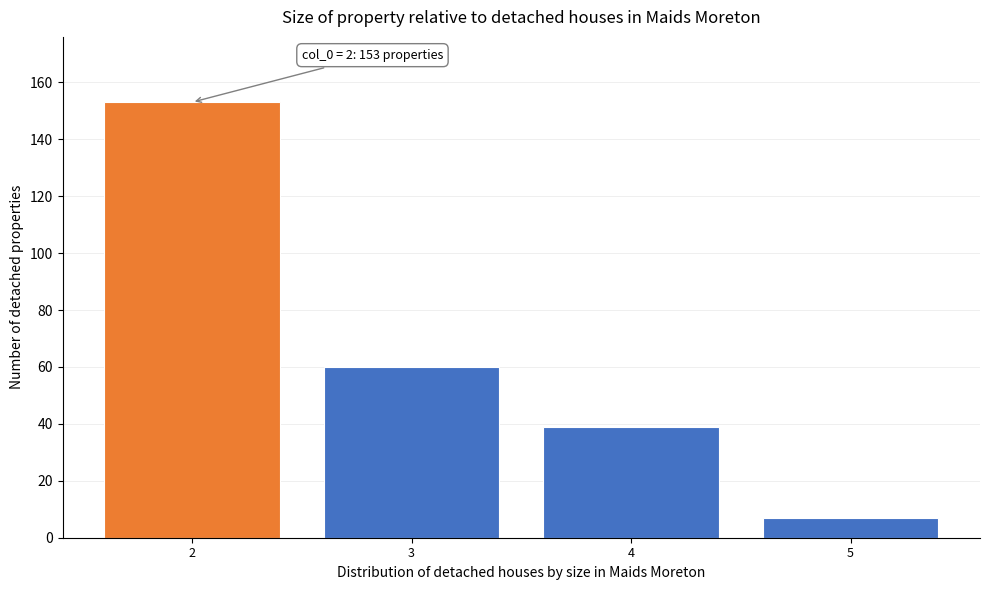

Reading left to right, transcribe all the data shown in this chart.

153	60	39	7